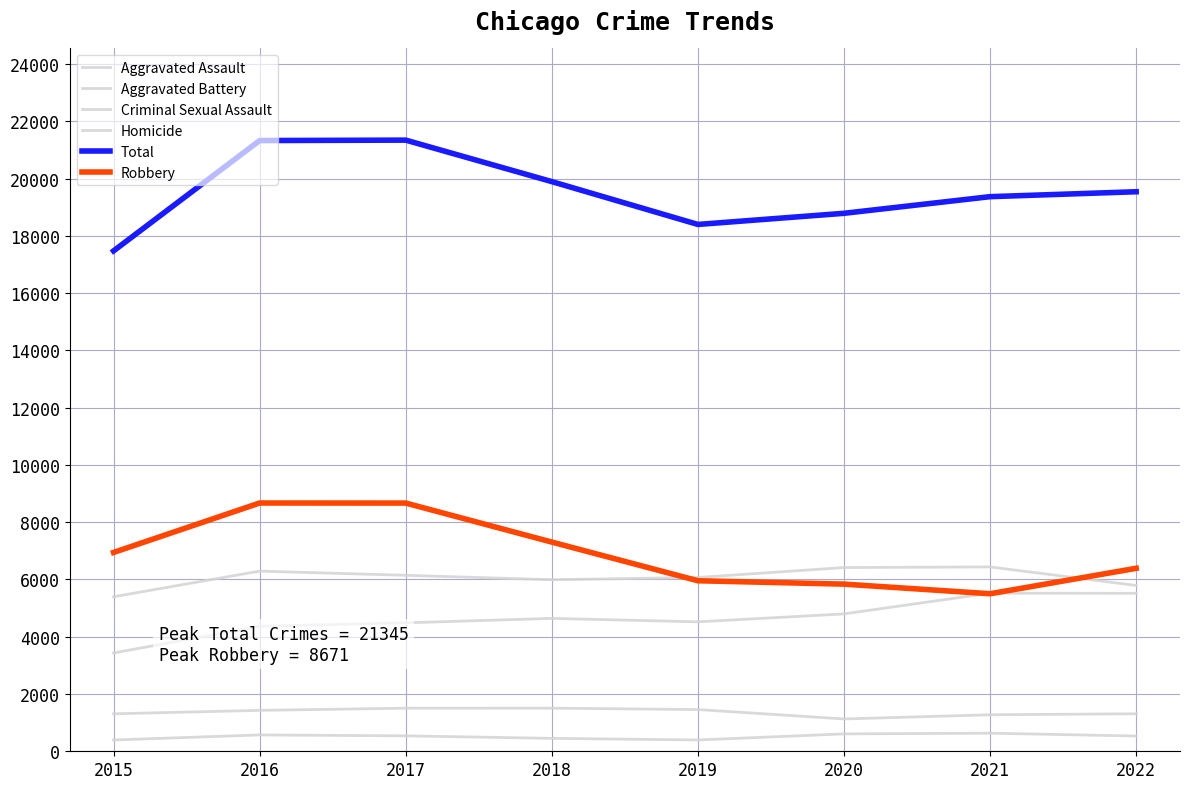

Which series changed the most between 2015 and 2020?

Aggravated Assault